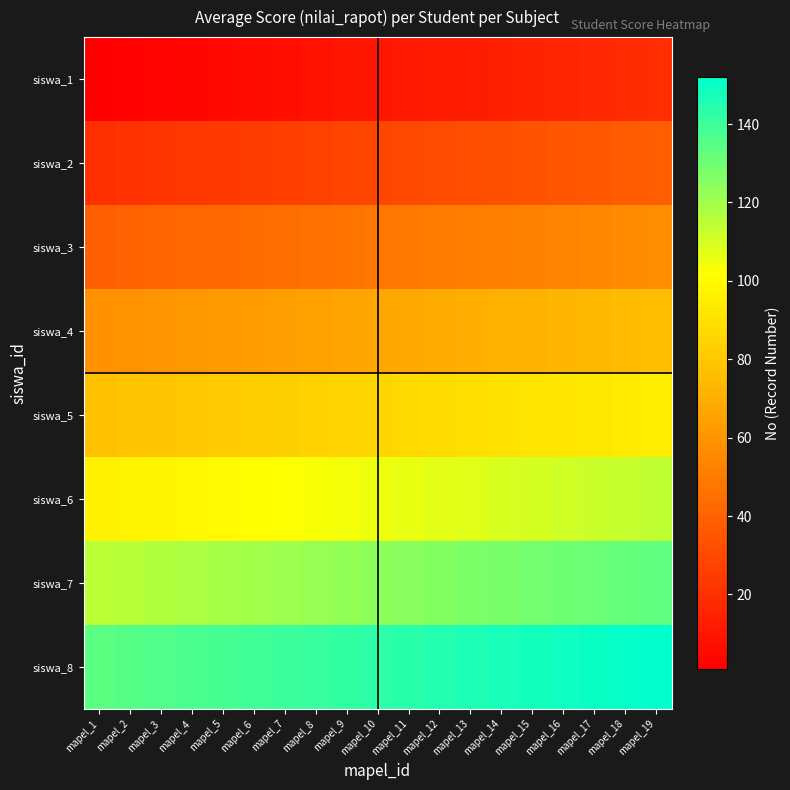

Rank the series by their maximum value, from highest to lowest.

siswa_8, siswa_7, siswa_6, siswa_5, siswa_4, siswa_3, siswa_2, siswa_1